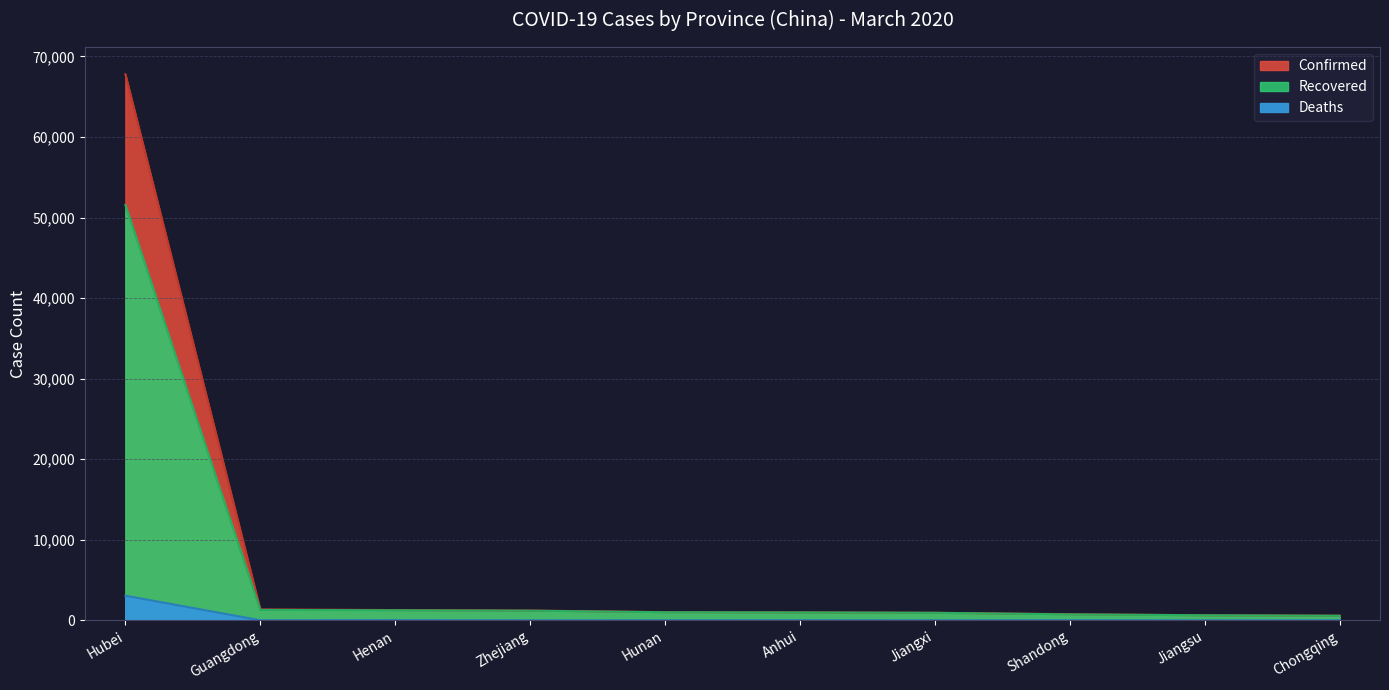

Reading right to left, list all the values displayed in this chart.

Confirmed: 576	631	760	935	990	1018	1215	1273	1356	67786
Recovered: 566	630	739	934	984	1005	1197	1249	1296	51553
Deaths: 6	0	7	1	6	4	1	22	8	3062